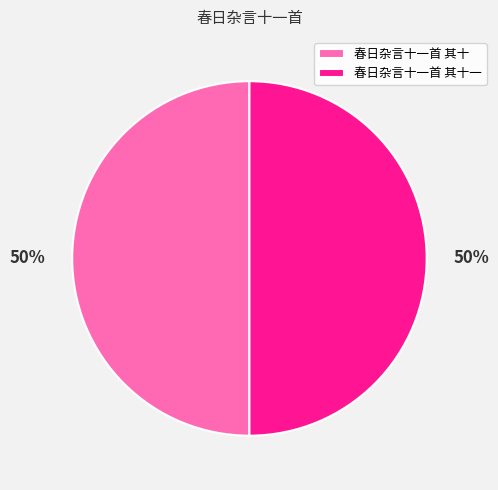

To the nearest percent, what portion does 春日杂言十一首 其十 represent?

50%